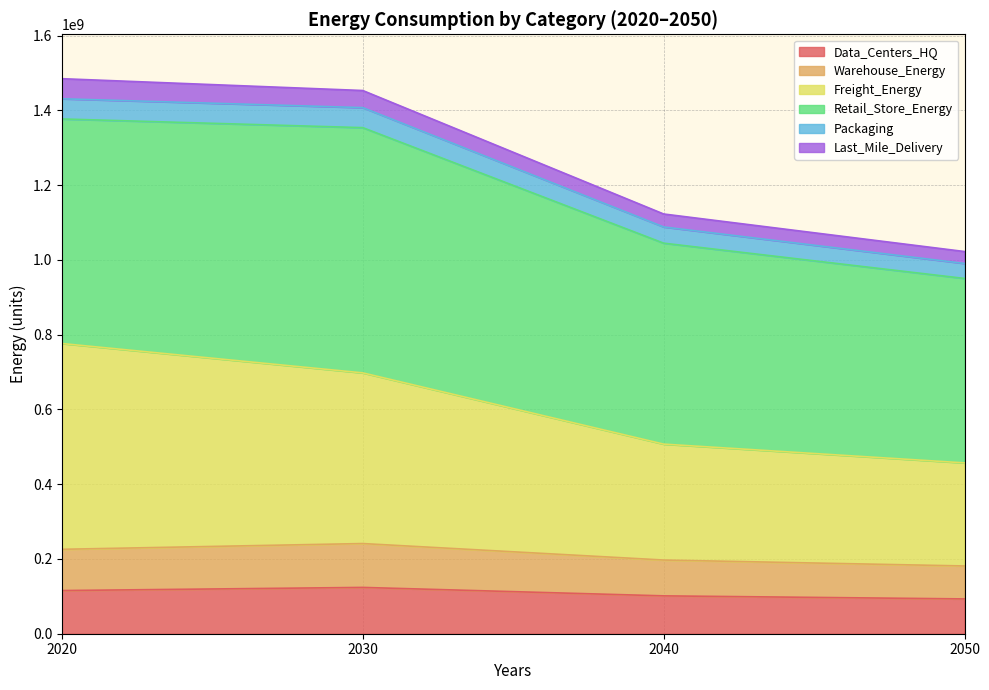

What are all the series names shown in the legend?

Data_Centers_HQ, Warehouse_Energy, Freight_Energy, Retail_Store_Energy, Packaging, Last_Mile_Delivery